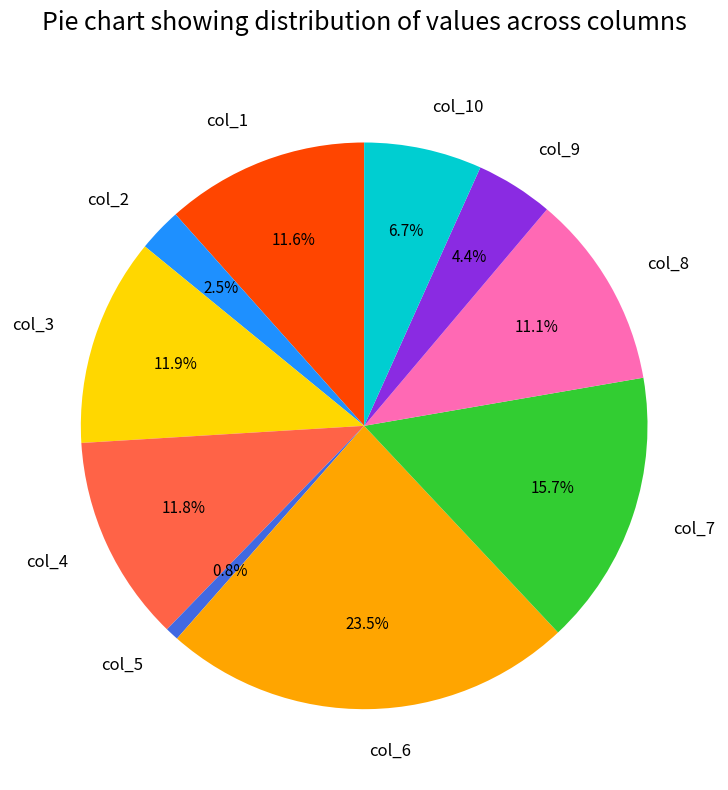

Which category has the smallest portion of the pie?

col_5